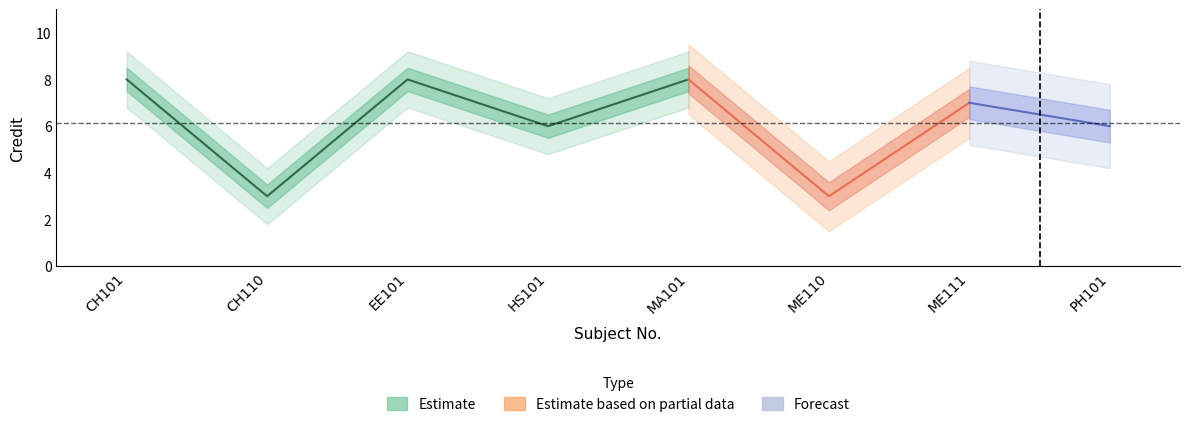

Is it true that the value at MA101 is 8?

True